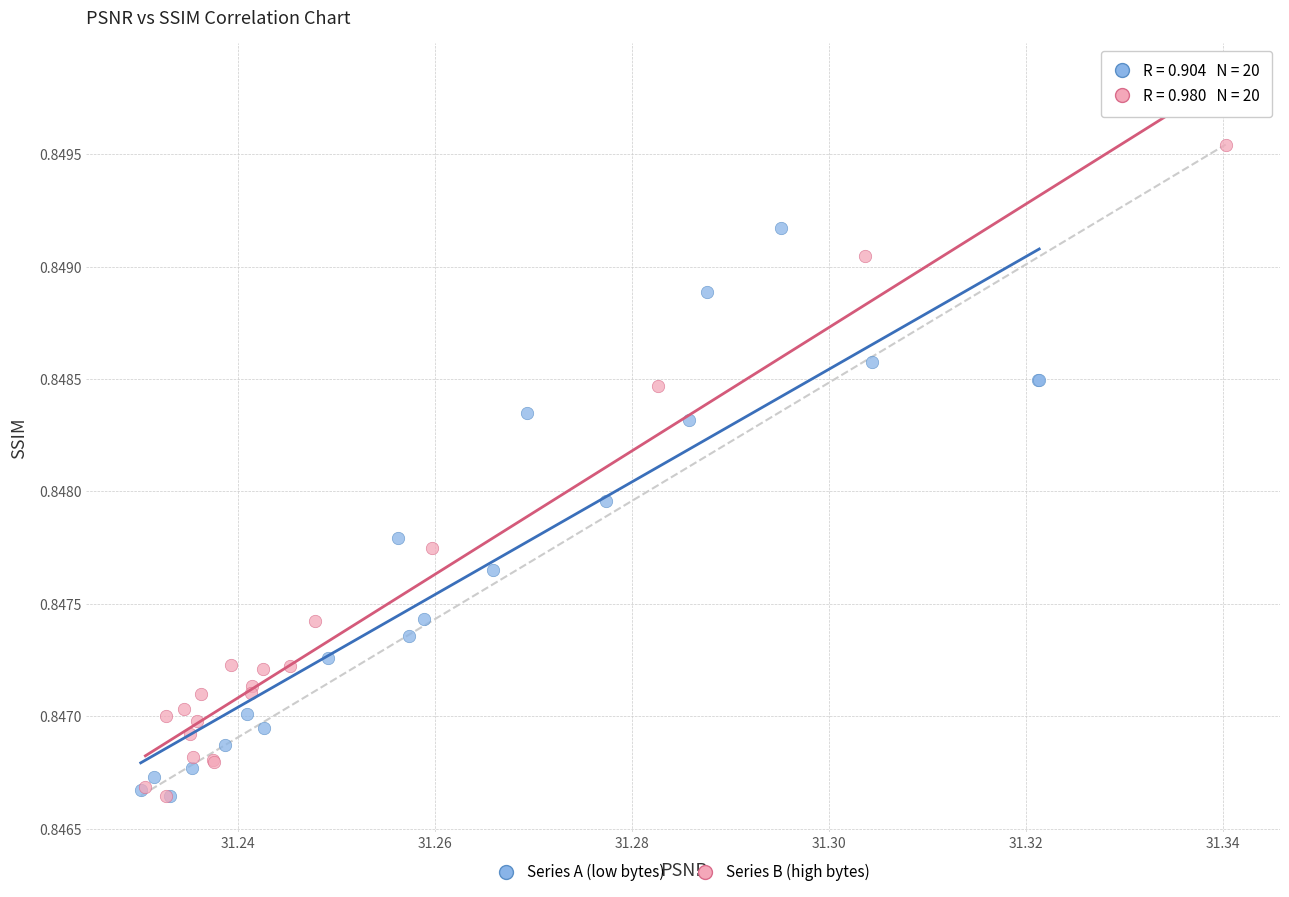

Which series has the widest spread of Y values?

Series B (high bytes)